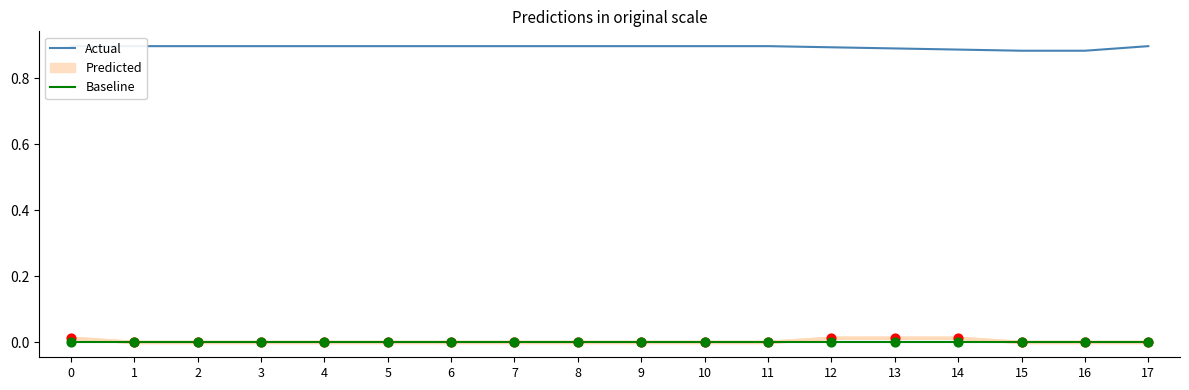

Which series has the largest total across all categories?

Actual